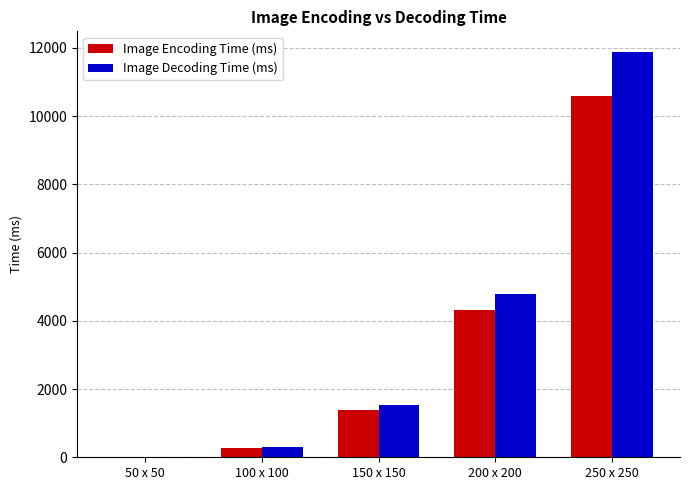

Where is Image Decoding Time (ms) nearest to the value 5957?

200 x 200